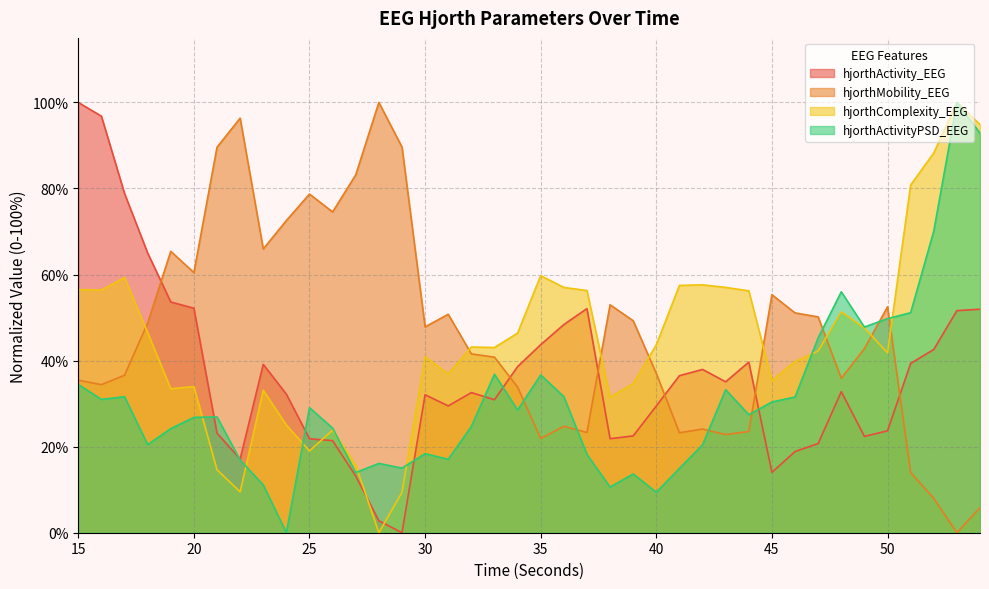

The hjorthMobility_EEG series shows 60.5 at 20. True or false?

True